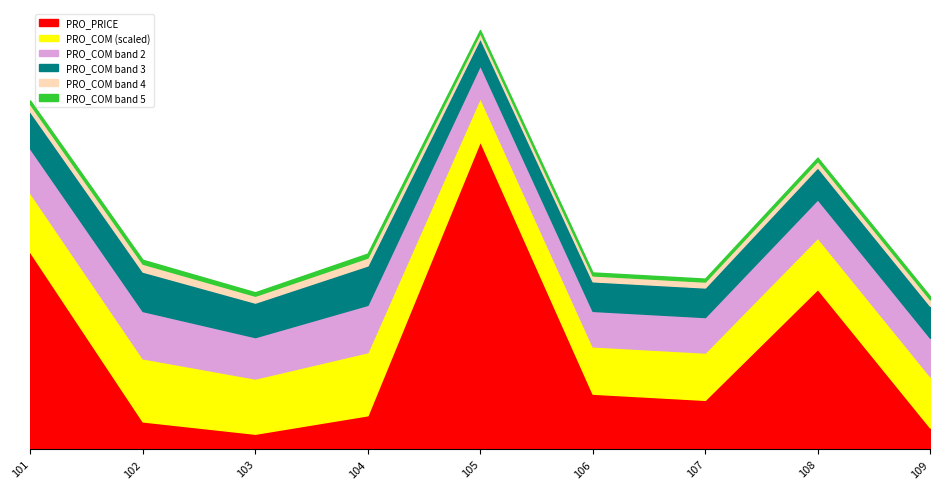

Where is PRO_COM nearest to the value 13?

108